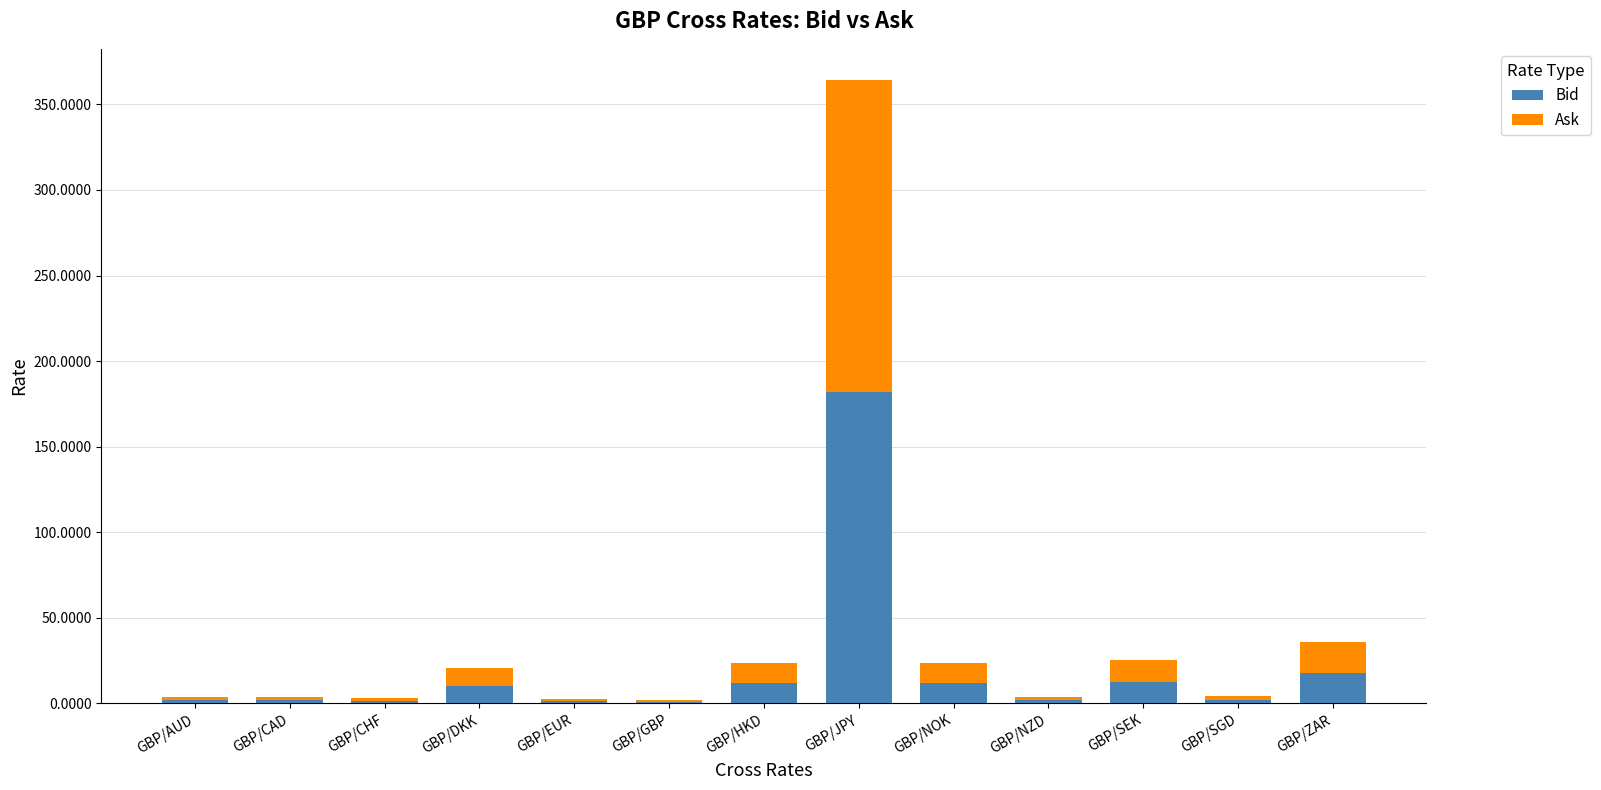

What is the highest value of the Bid series?

182.1